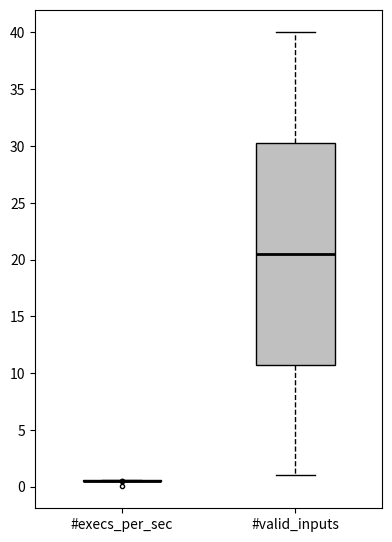

Reading left to right, read every box against the y-axis: the position of its median line, the range the box covers, and the ends of its whiskers. The values are not printed on the chart, so give them approximately, as read against the axis.

#execs_per_sec: box collapsed to a line at 0.5, whiskers 0.5 to 0.5
#valid_inputs: median 20.5, box 11.0 to 30.5, whiskers 1.0 to 40.0